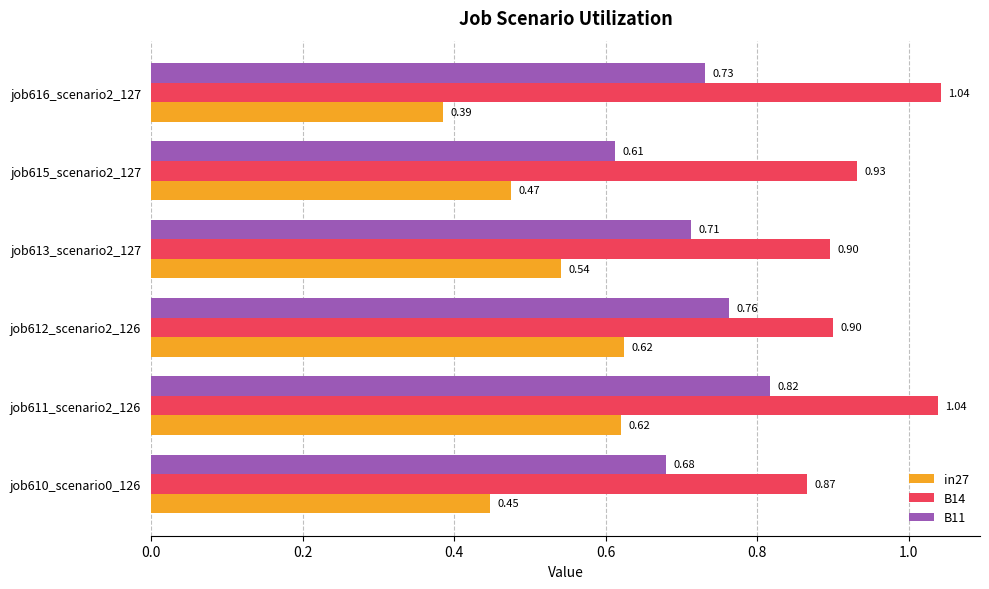

Which series has the widest spread of values?

in27